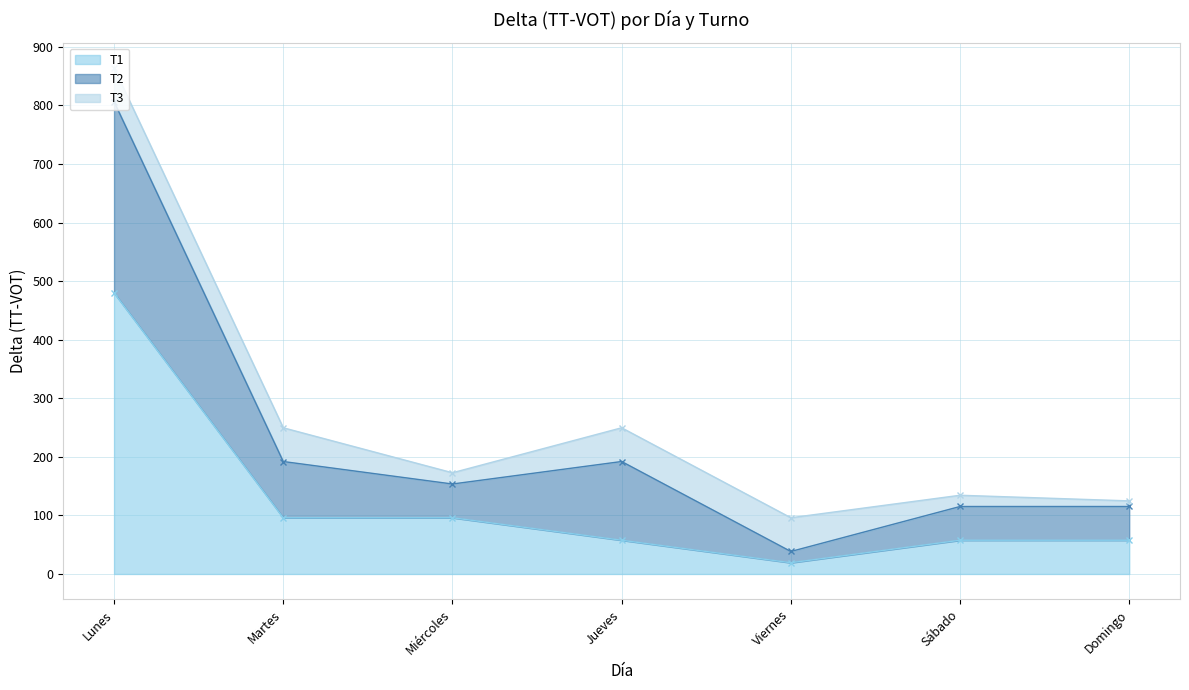

True or false: T2 and T1 cross at least once.

False